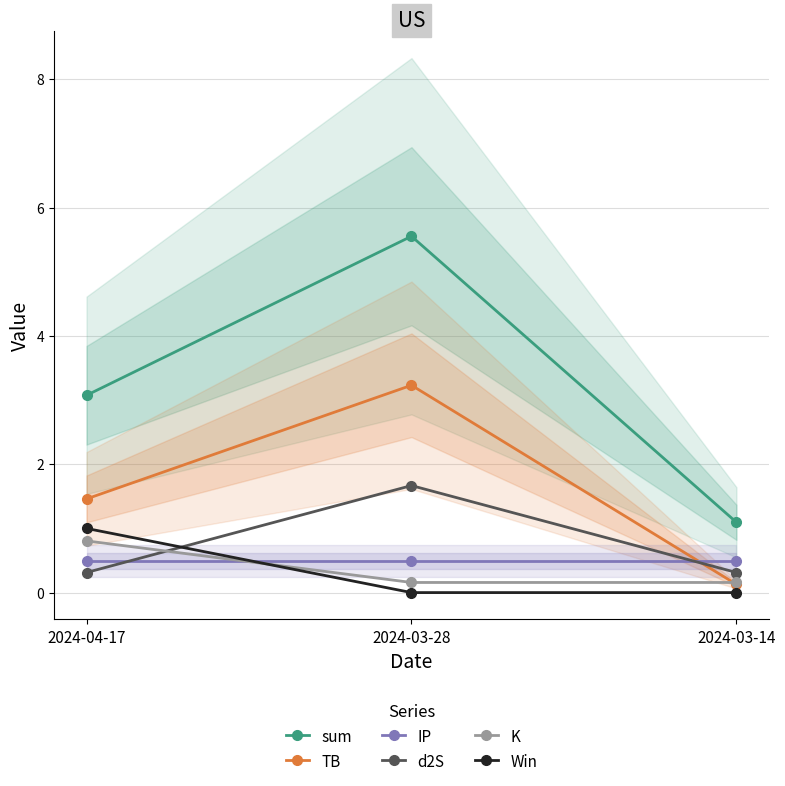

Is this an area chart (filled region under the line)?

No